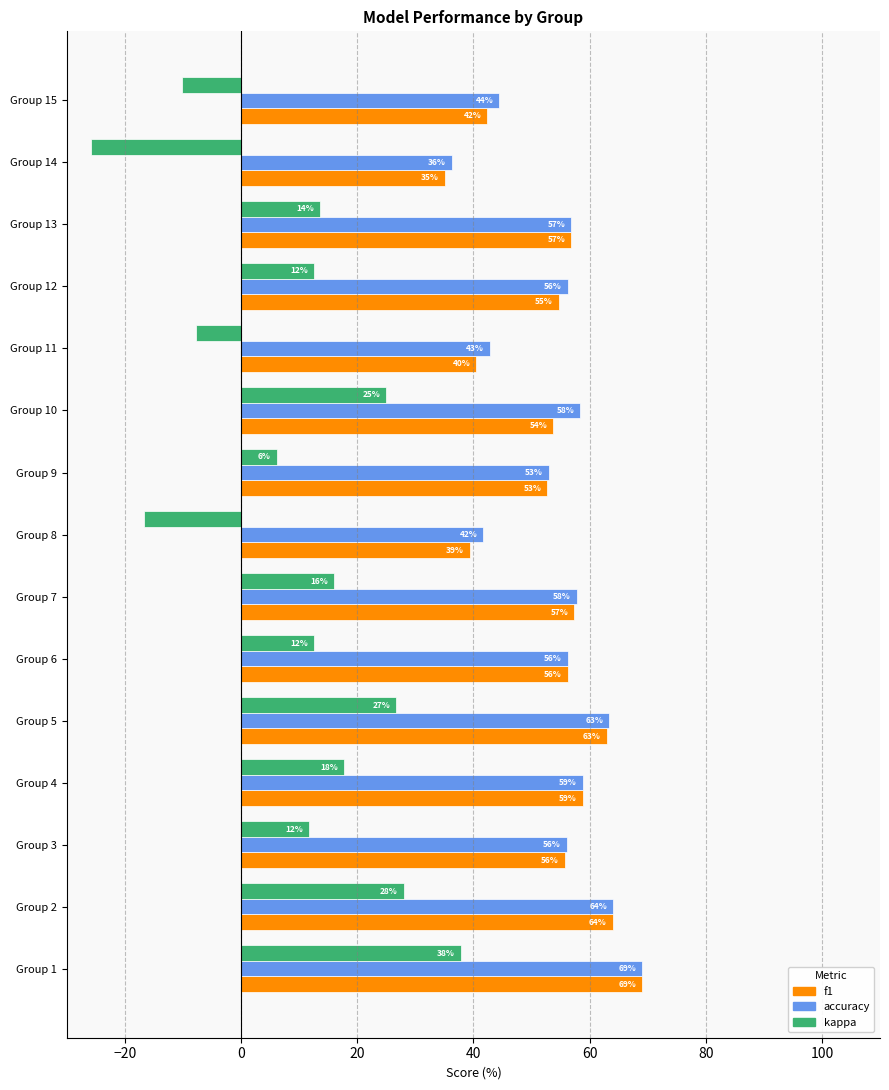

Is the value of kappa at Group 14 greater than the value of accuracy at Group 1?

No